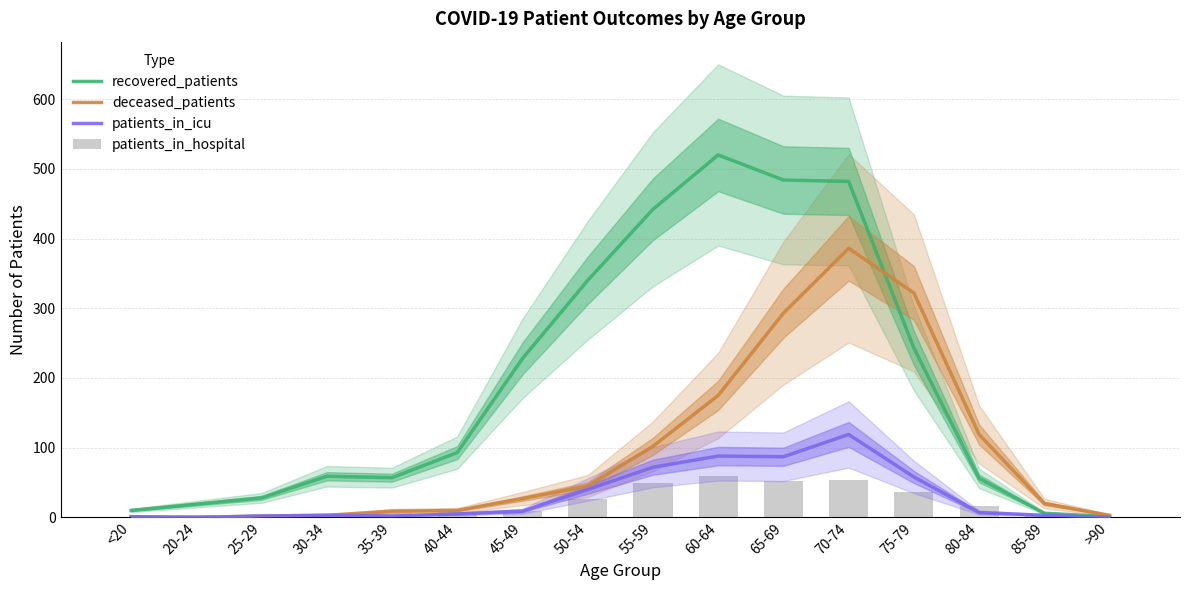

How many data points in deceased_patients are above 27?

7